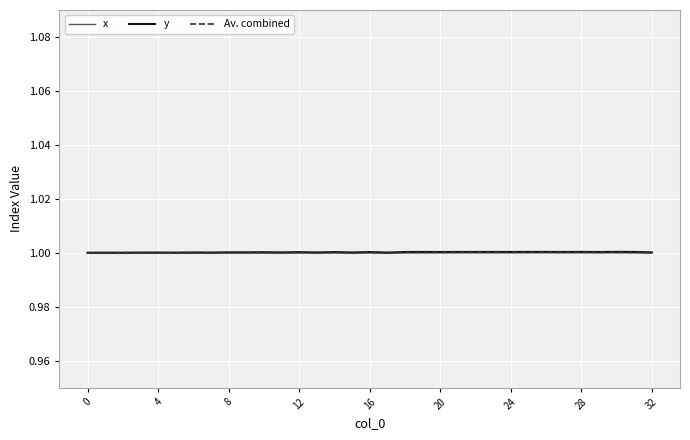

What is the average value of the x series?

1.0